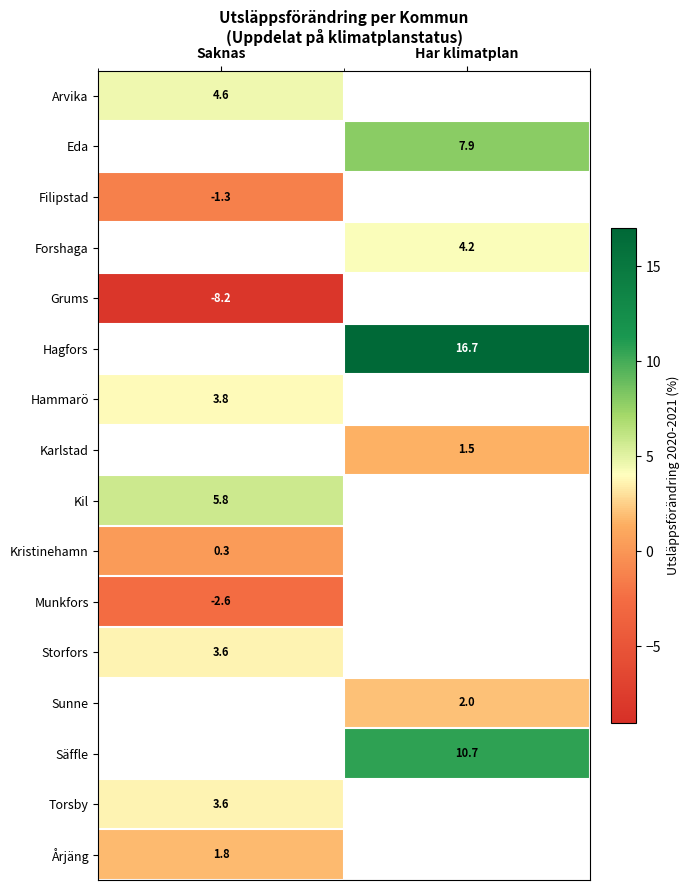

The value of Kristinehamn at Saknas is 0.3. True or false?

True